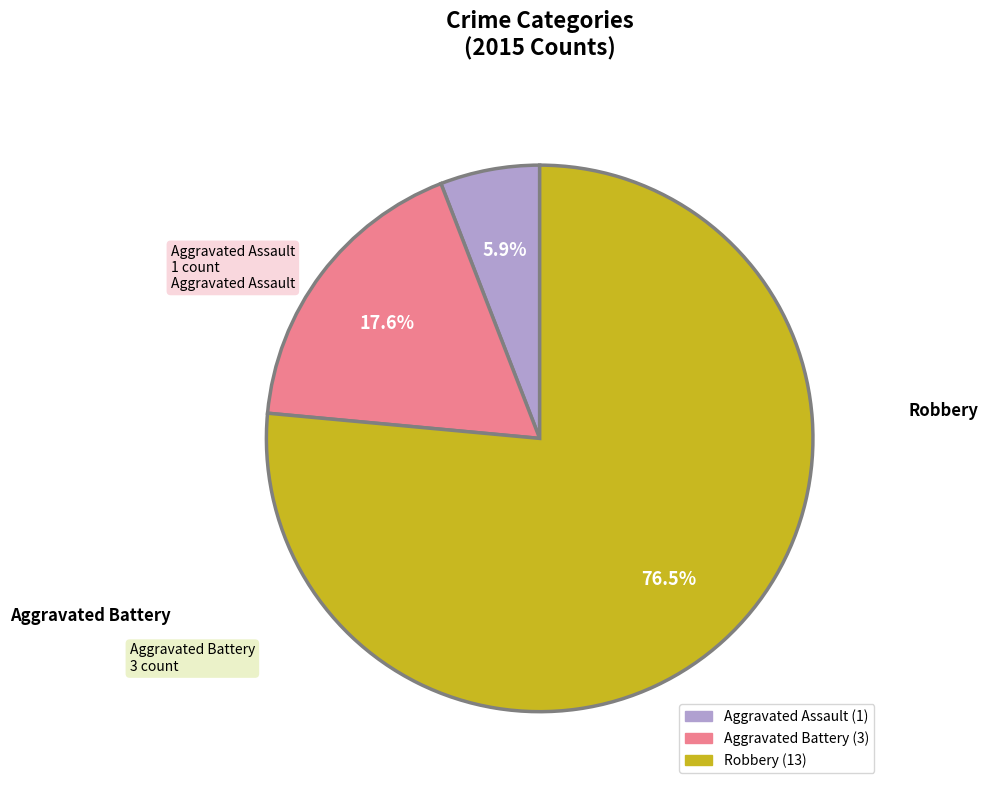

Rank the categories by value from highest to lowest.

Robbery, Aggravated Battery, Aggravated Assault